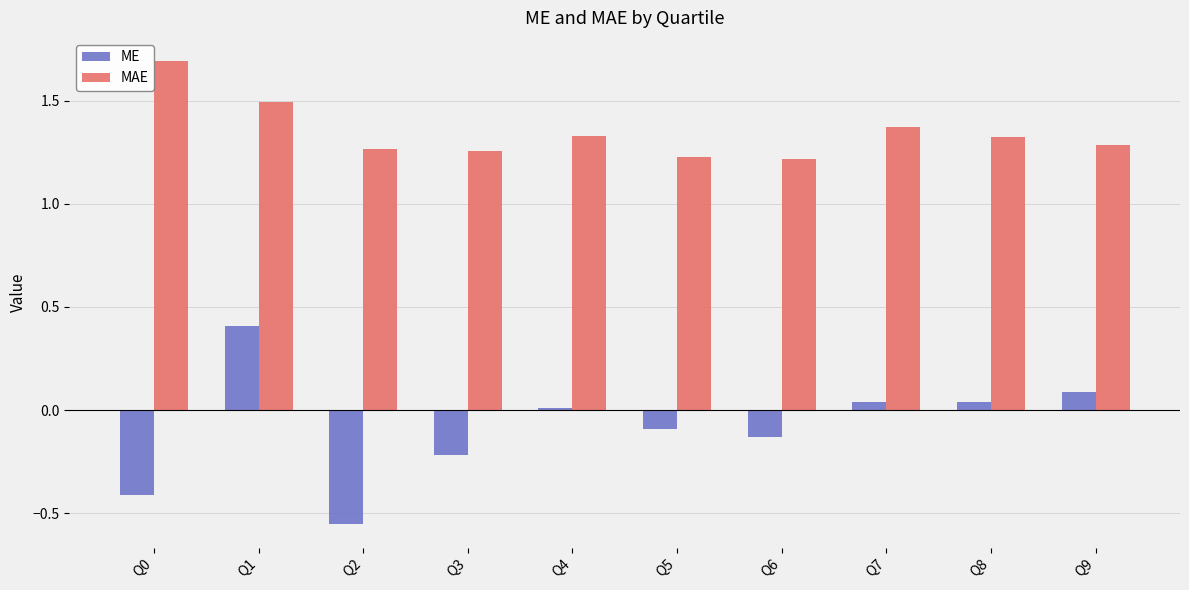

List the series in order of their peak value, highest first.

MAE, ME